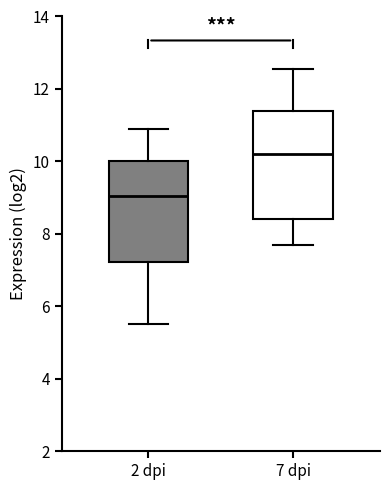

Which box has the lowest median line?

2 dpi